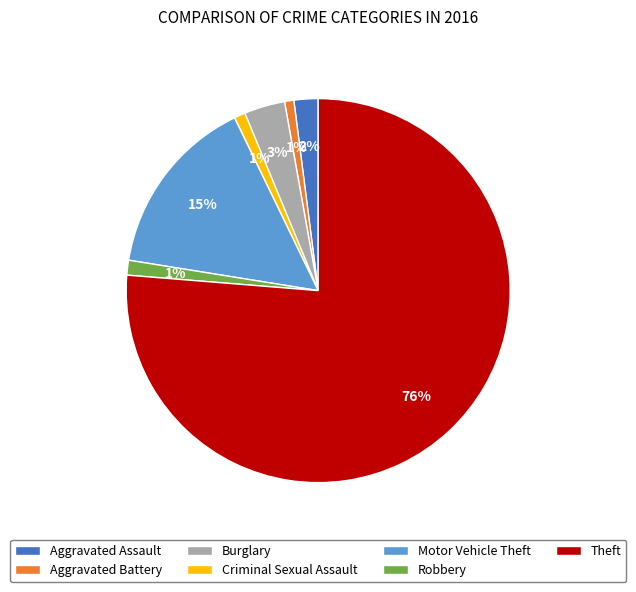

Which category has the biggest portion of the pie?

Theft